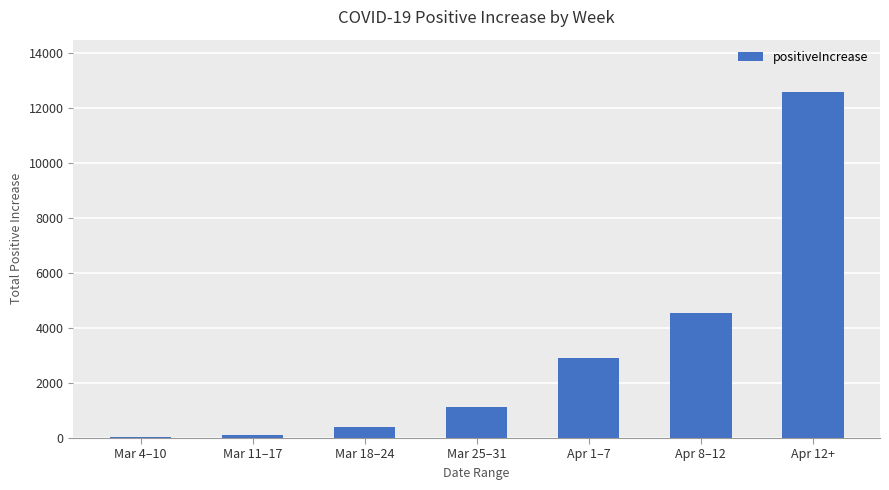

What is the sum of the values at Mar 25–31 and Apr 1–7?

4032